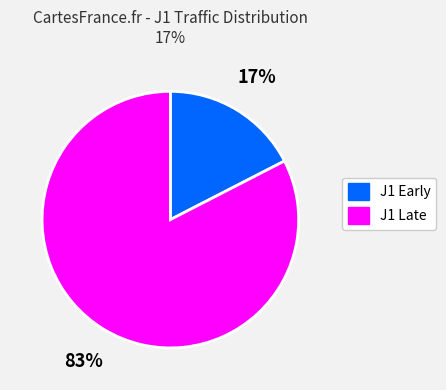

To the nearest percent, what is the average slice percentage?

50%